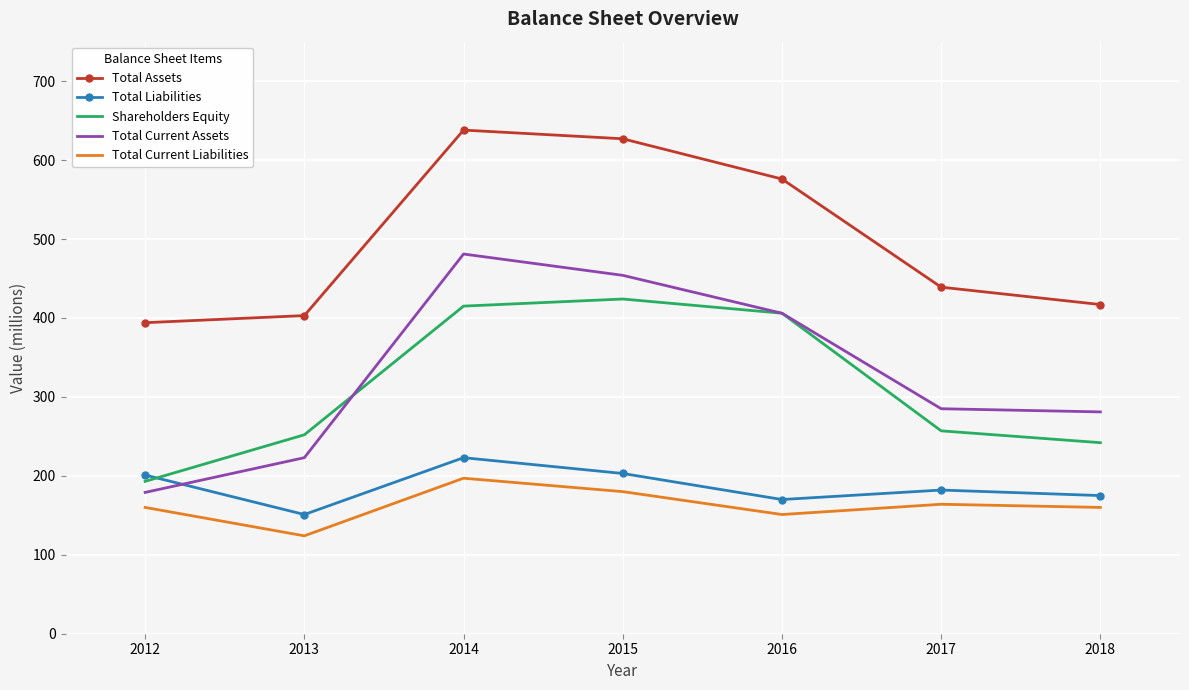

What is the total value across all series at 2015?

1888